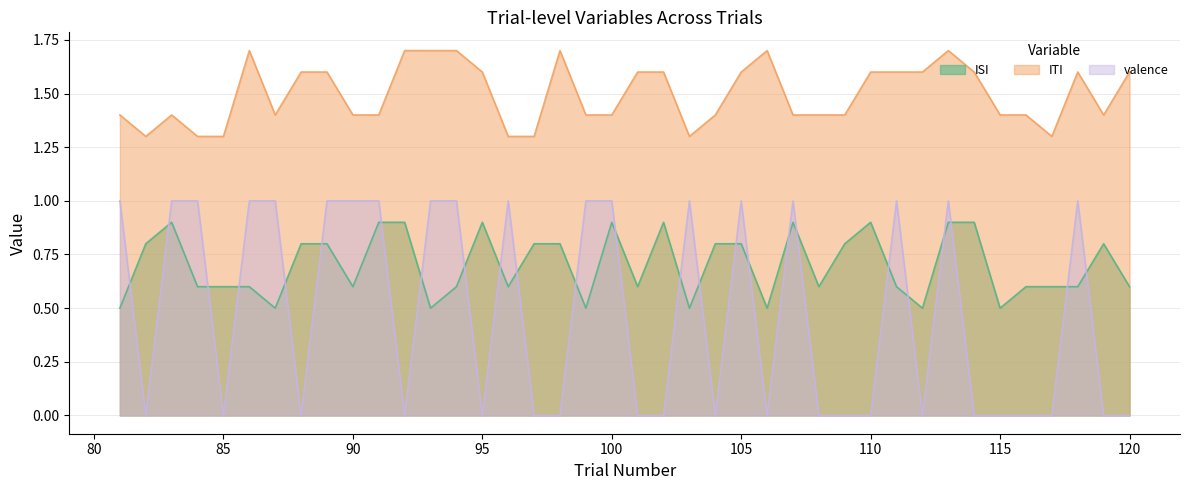

At how many categories does at least one series exceed 0?

40